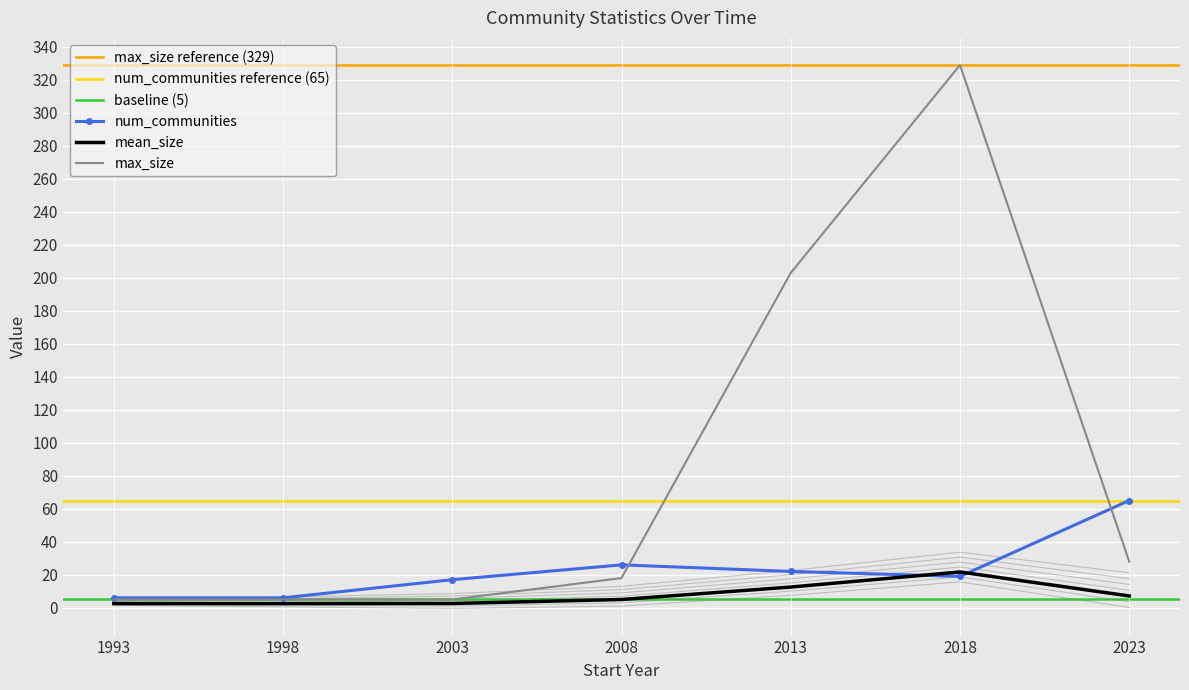

Which series has the widest spread of values?

max_size